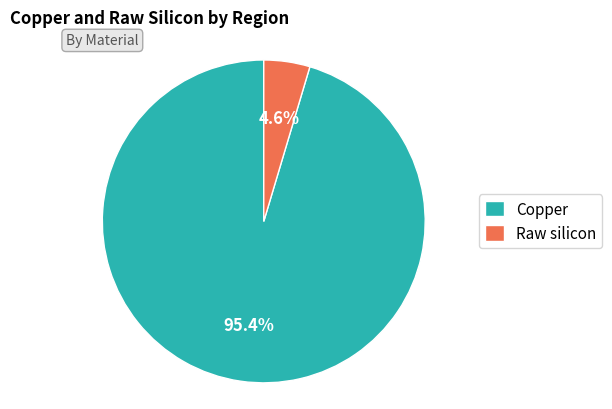

To the nearest percent, what percentage of the pie is Copper?

95%